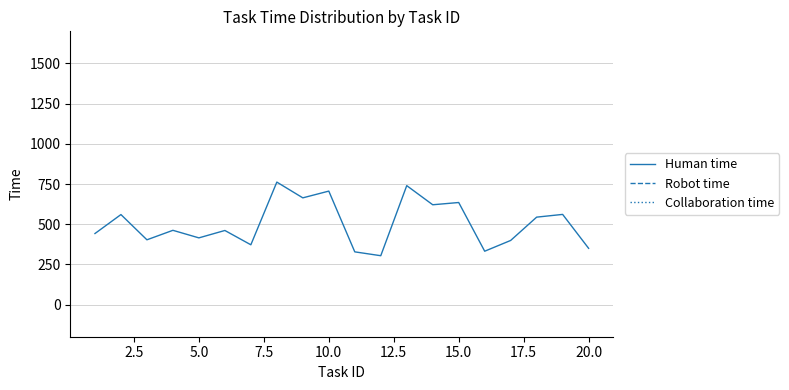

What is the value of the Human time point at the 5th from the left?

415.0